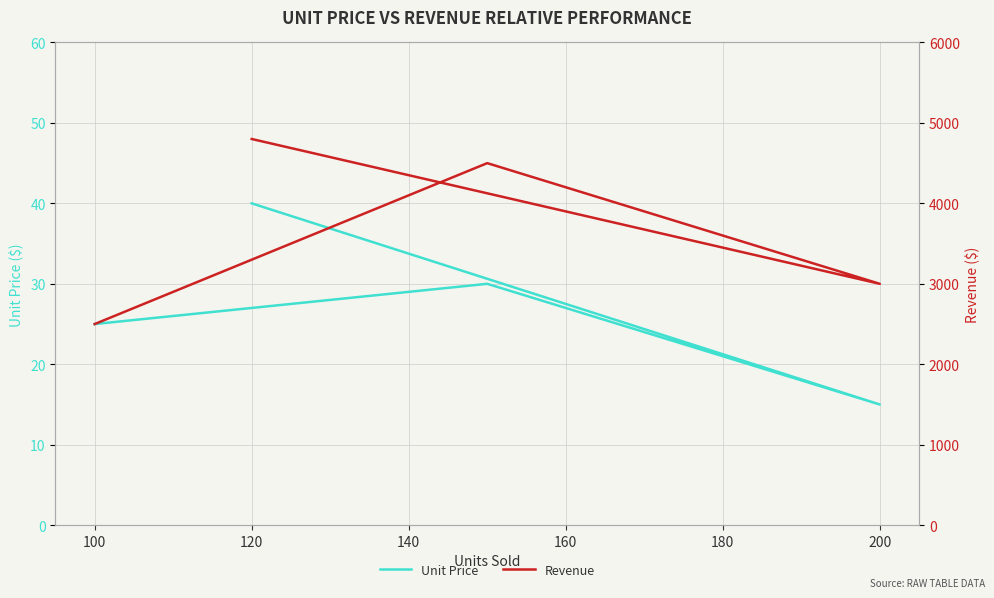

How many series are shown in this chart?

2